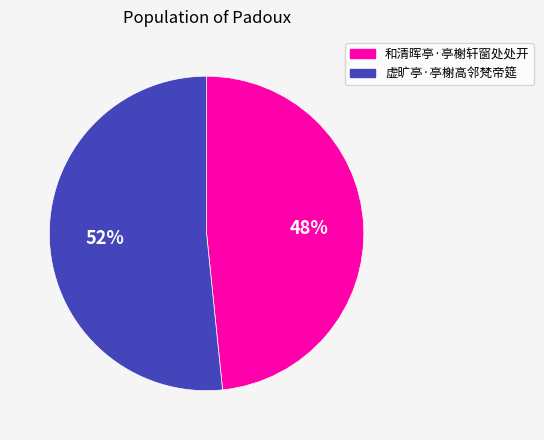

Which category has the biggest portion of the pie?

虚旷亭·亭榭高邻梵帝筵